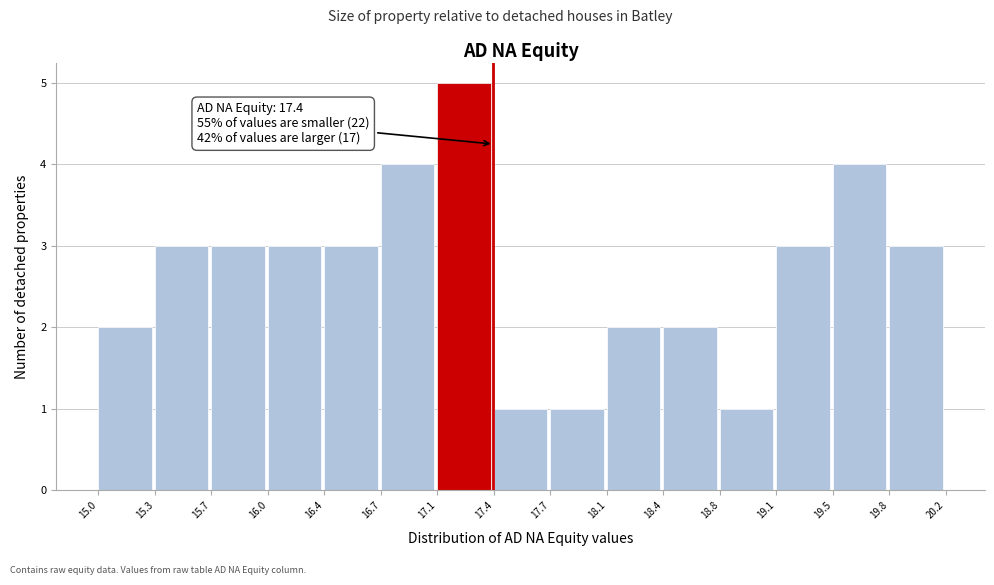

Which range on the x-axis has the tallest bar?

17.1 to 17.4